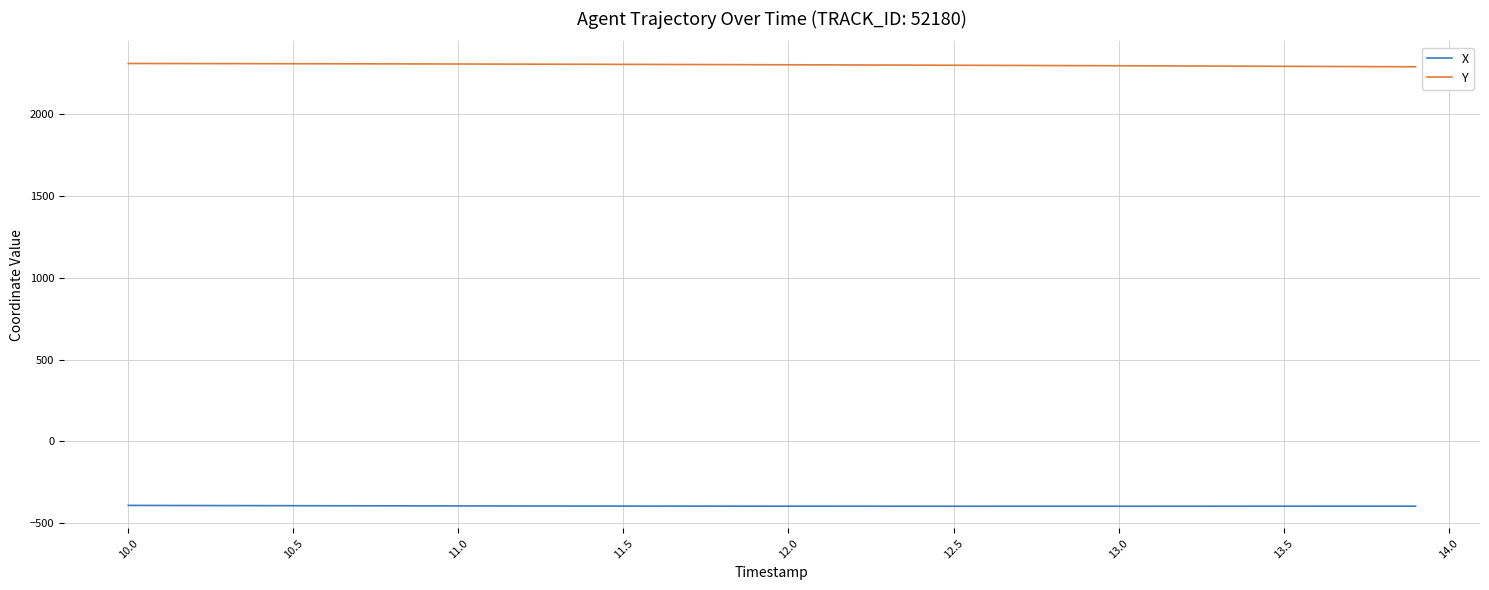

What is the lowest value of the Y series?

2290.4